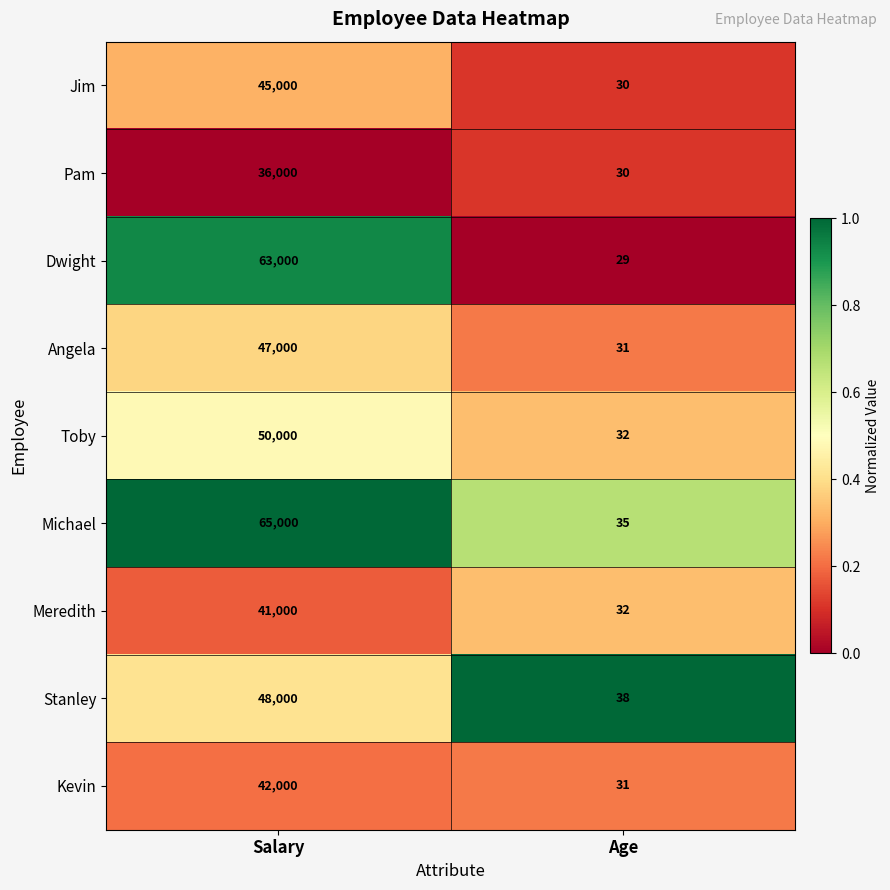

Rank the series by their maximum value, from highest to lowest.

Michael, Dwight, Toby, Stanley, Angela, Jim, Kevin, Meredith, Pam